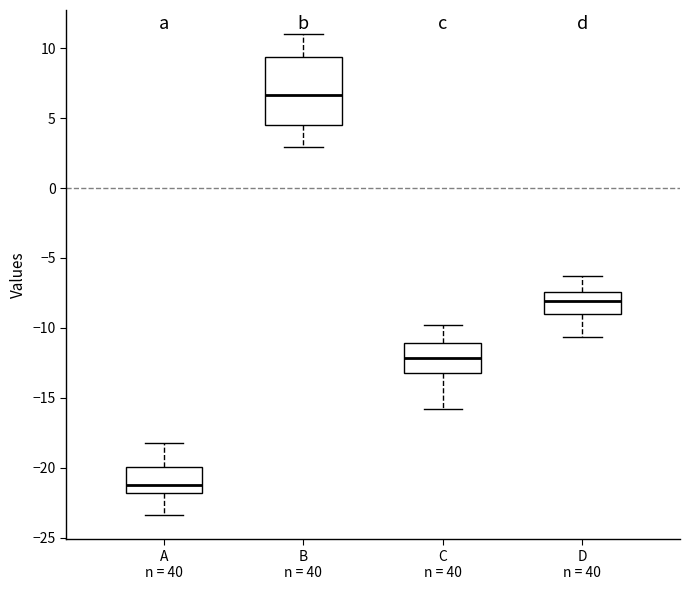

Which box's median line is the highest?

B n = 40